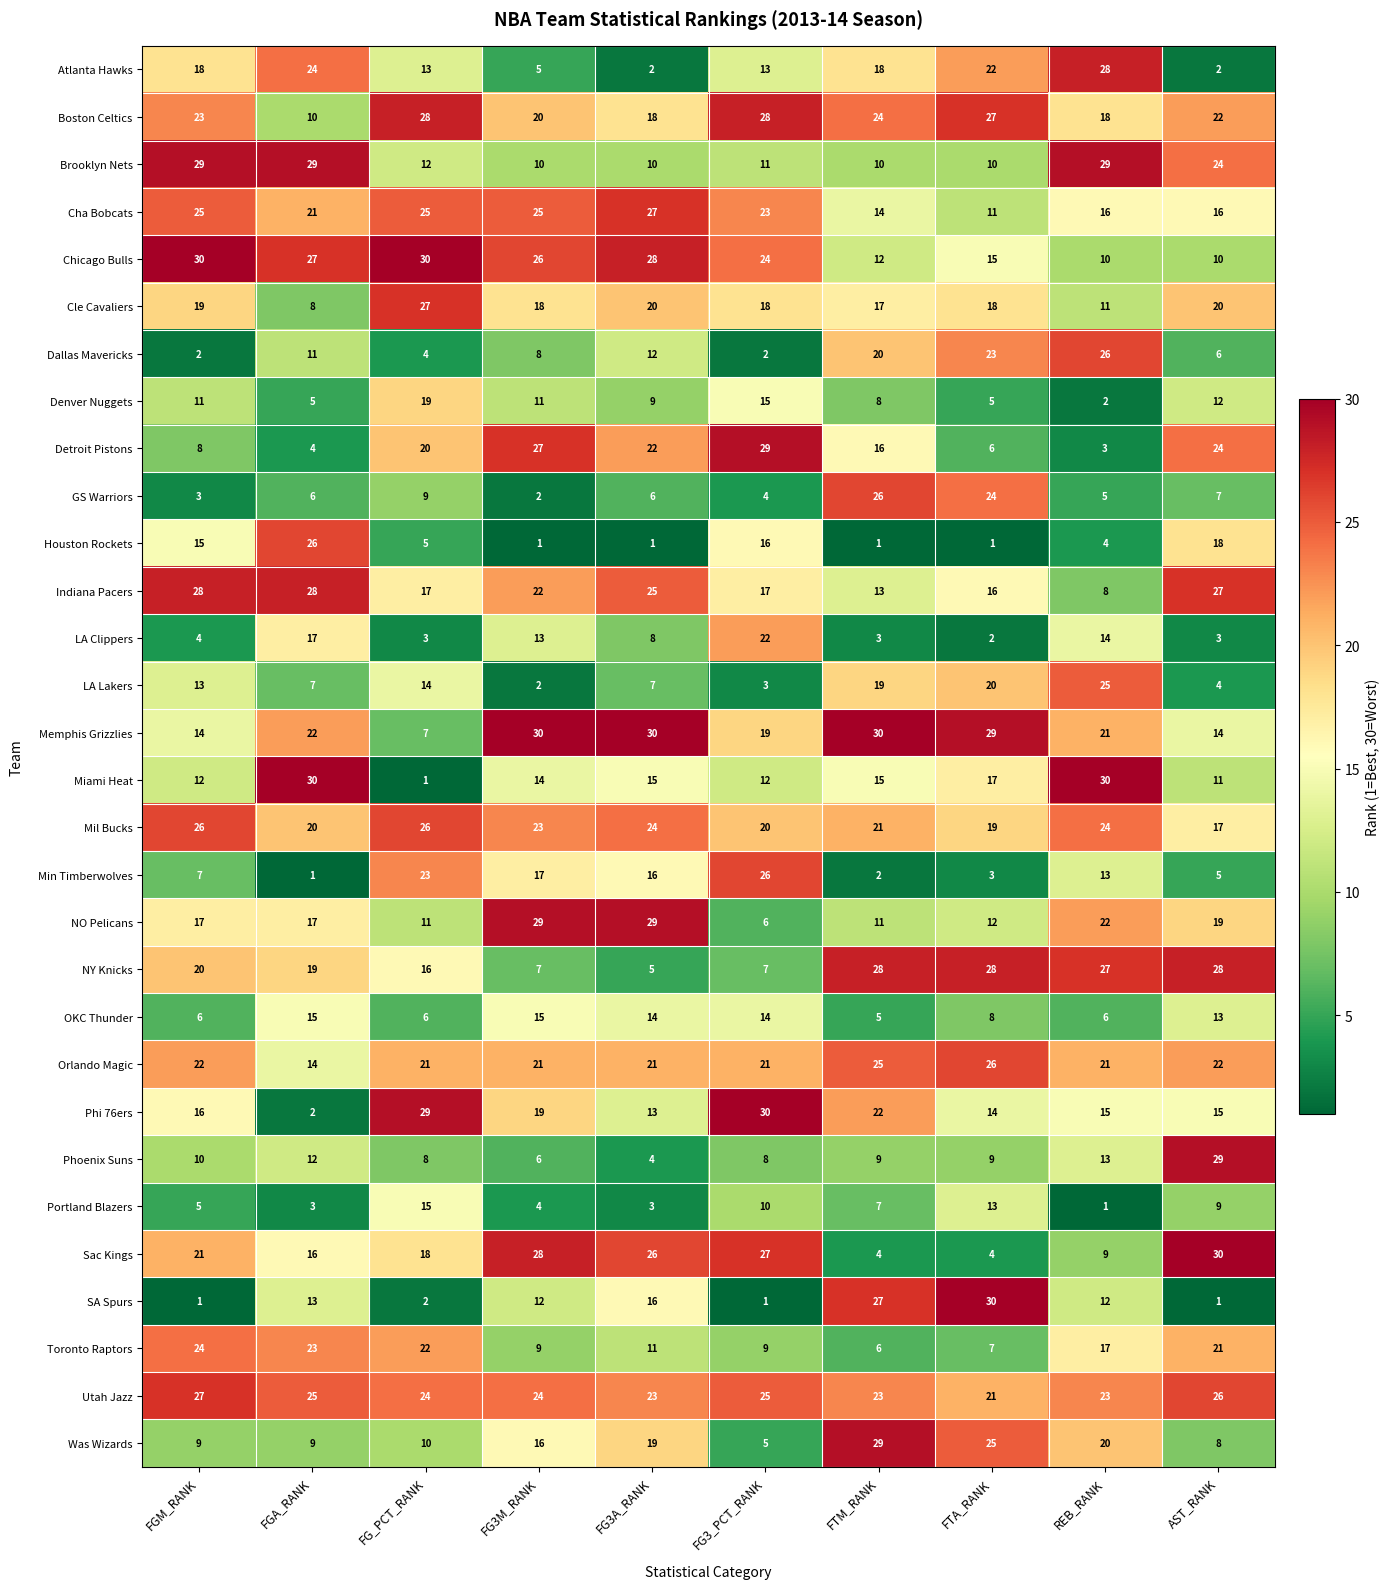

Read the Utah Jazz value at FGA_RANK.

25